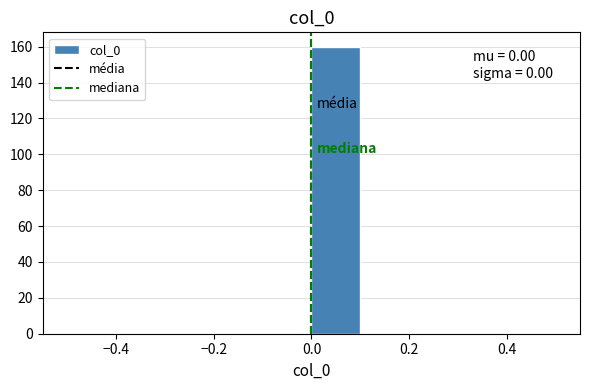

Over which range of the x-axis is the bar tallest?

0.0 to 0.1